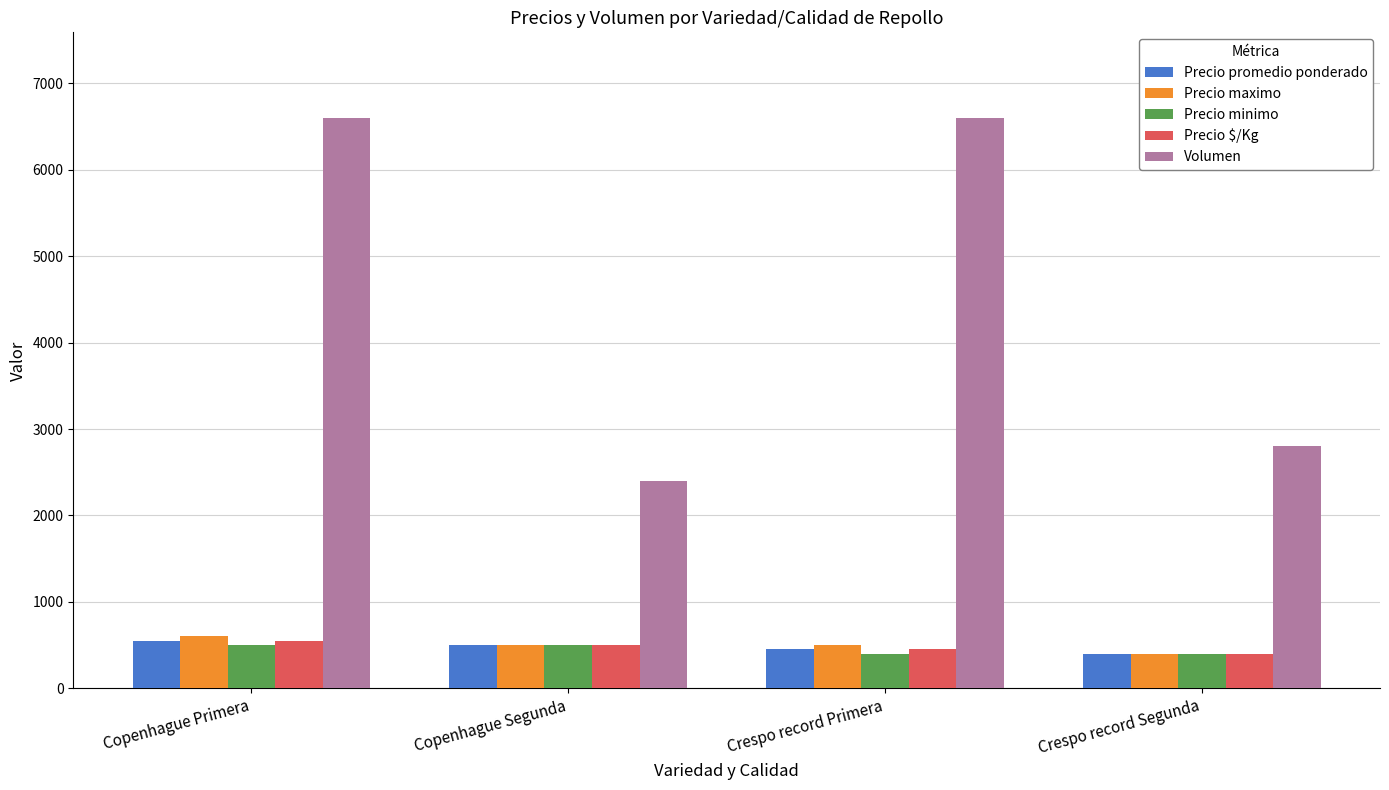

What is the sum of all Precio minimo values?

1800